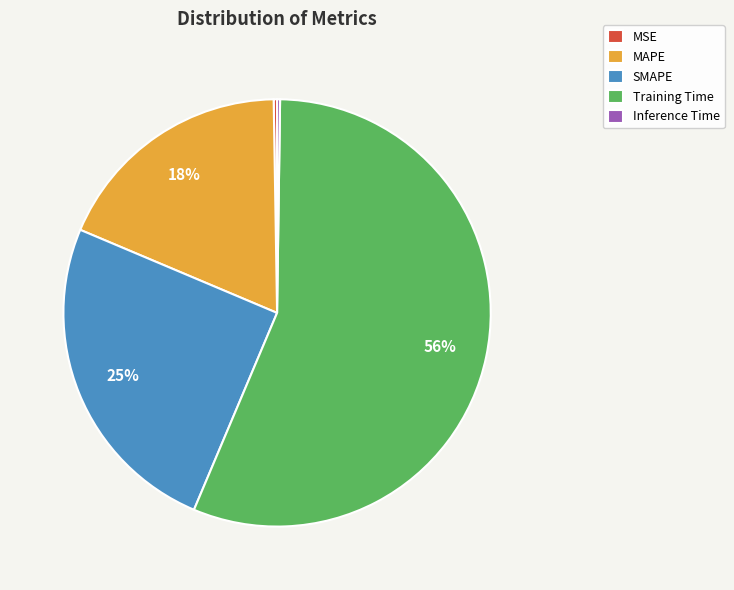

What percentage is the MAPE slice, to the nearest percent?

18%